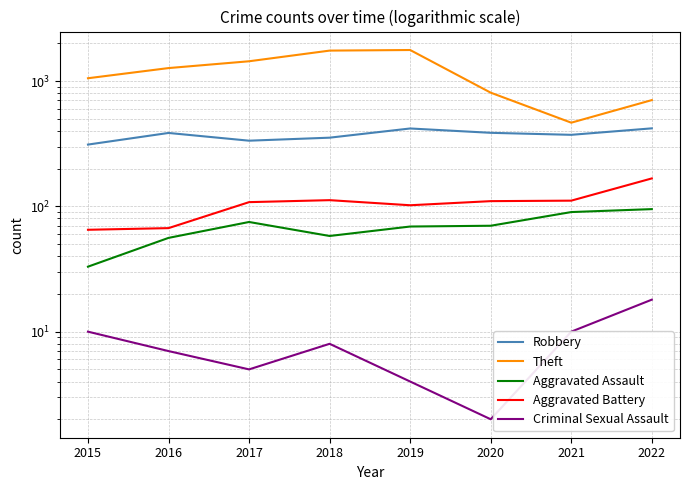

How many data points does each series have?

8